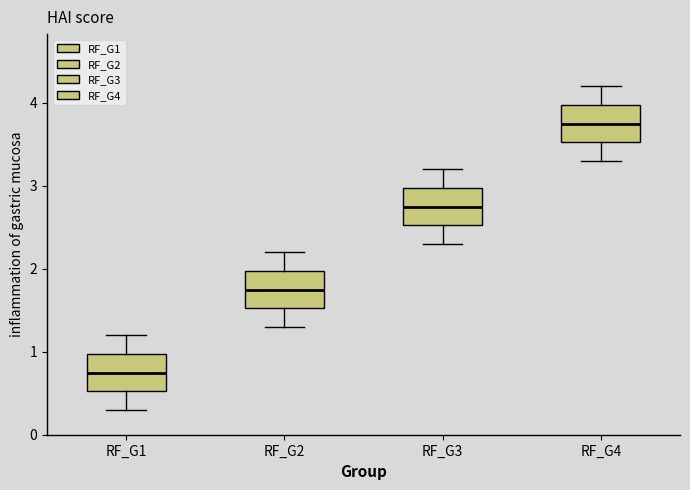

Reading left to right, transcribe this box plot: for each box, give where its median line is, the range the box spans, and where its two whiskers end, as read against the y-axis. The values are not printed on the chart, so give them approximately, as read against the axis.

RF_G1: median 0.8, box 0.5 to 1.0, whiskers 0.3 to 1.2
RF_G2: median 1.8, box 1.5 to 2.0, whiskers 1.3 to 2.2
RF_G3: median 2.8, box 2.5 to 3.0, whiskers 2.3 to 3.2
RF_G4: median 3.8, box 3.5 to 4.0, whiskers 3.3 to 4.2